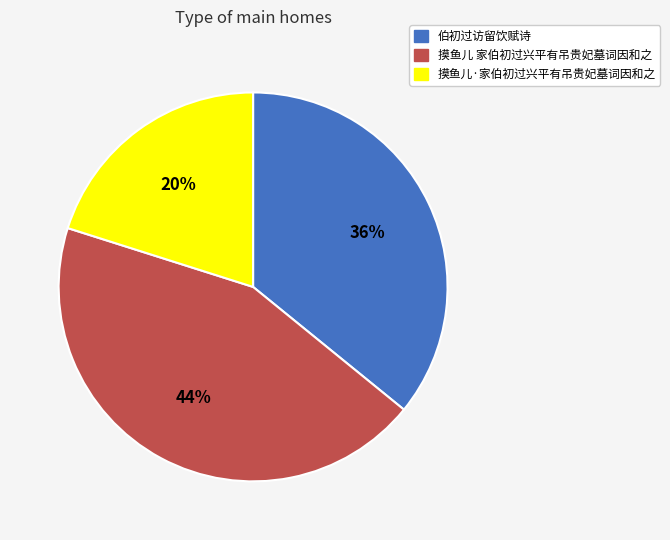

The 伯初过访留饮赋诗 slice represents 43% of the pie. True or false?

False